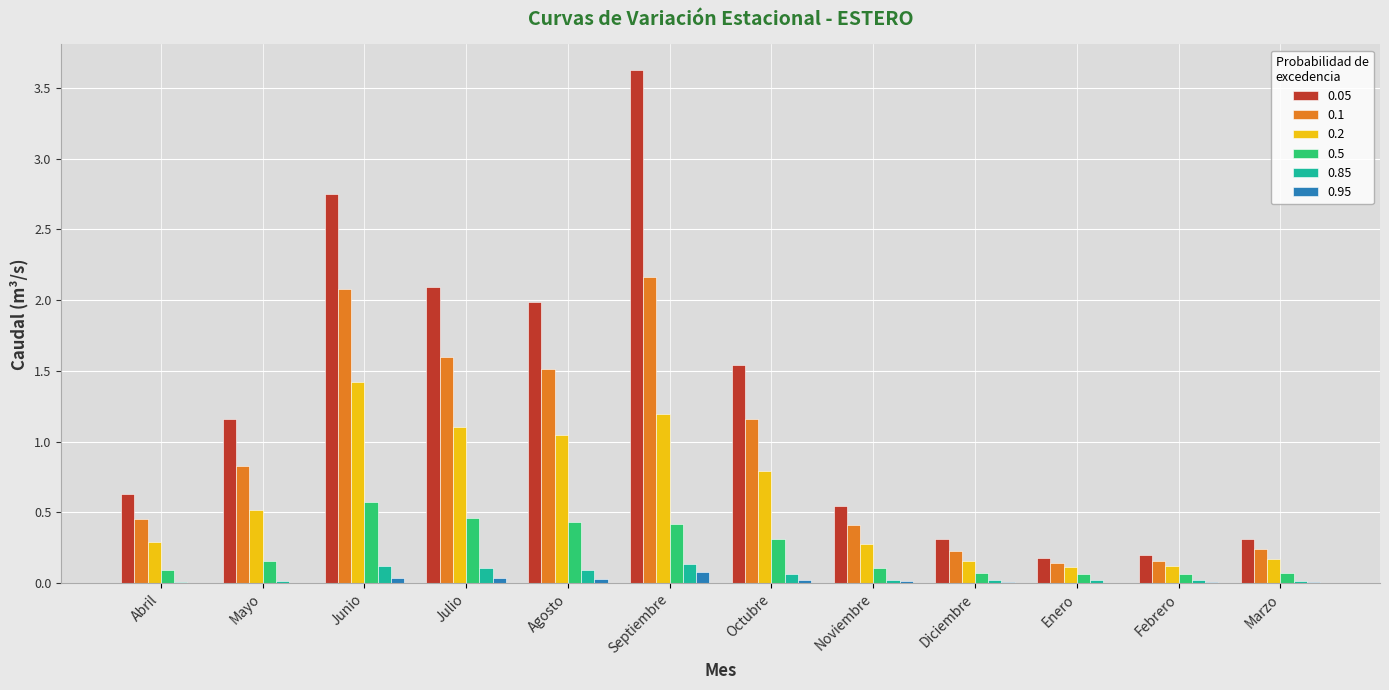

What is the sum of all 0.05 values?

15.3